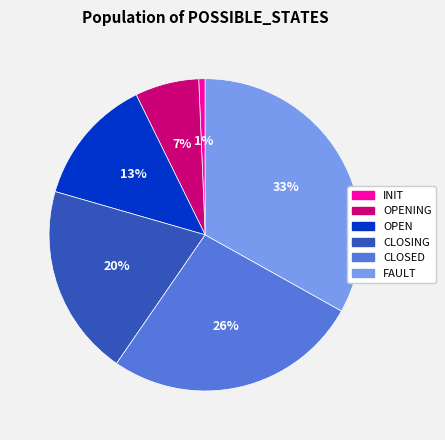

How many slices are in this pie chart?

6